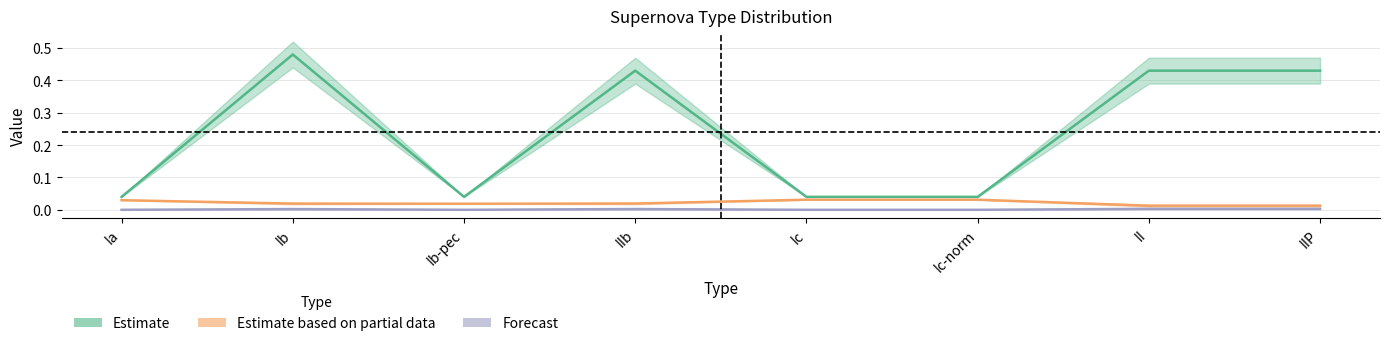

The value of Forecast at Ia is 0.0. True or false?

True